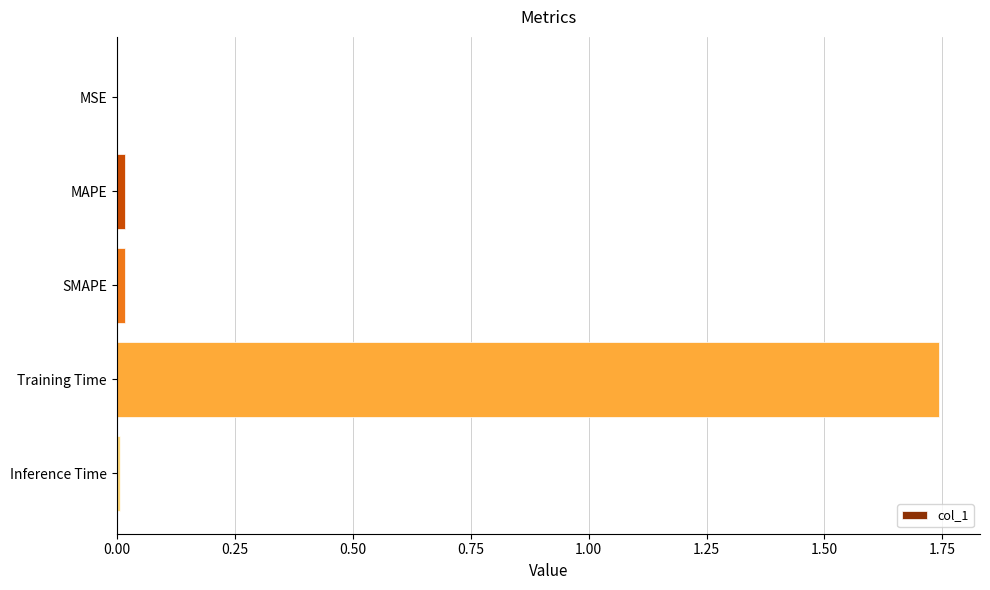

Which has a higher value, Training Time or Inference Time?

Training Time